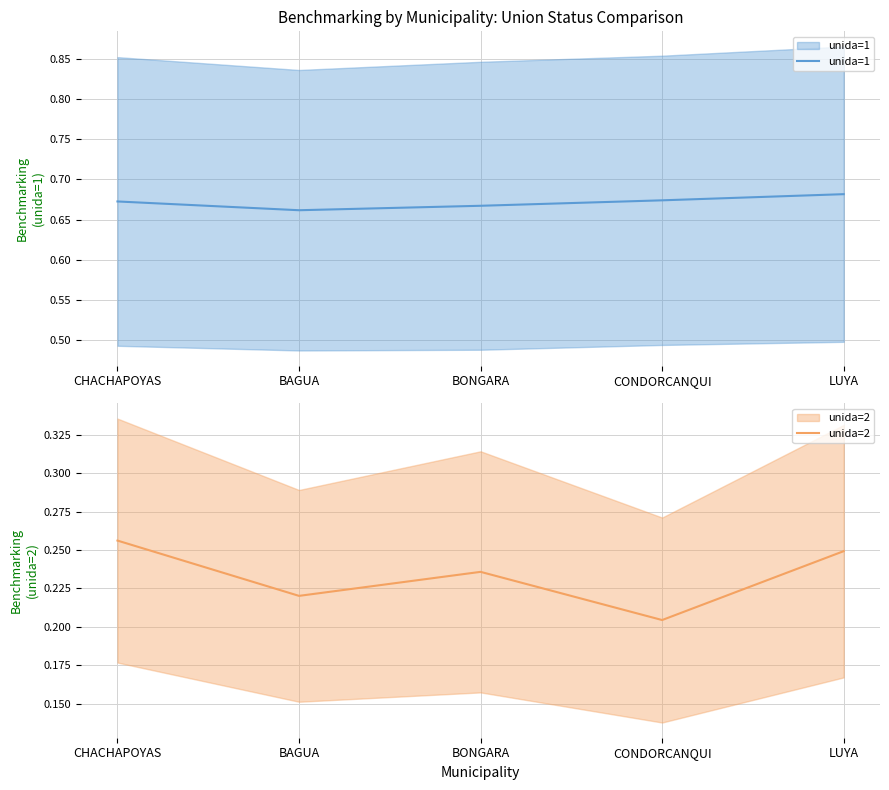

What is the smallest value displayed?

0.2